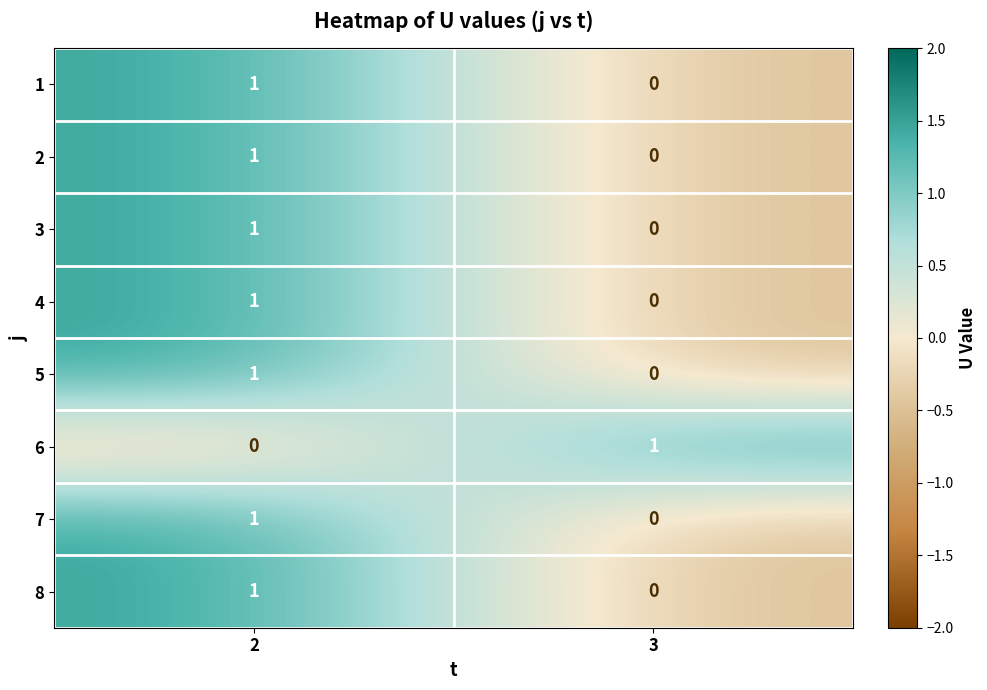

Reading left to right, what are all the values shown in this chart?

1: 1	0
2: 1	0
3: 1	0
4: 1	0
5: 1	0
6: 0	1
7: 1	0
8: 1	0